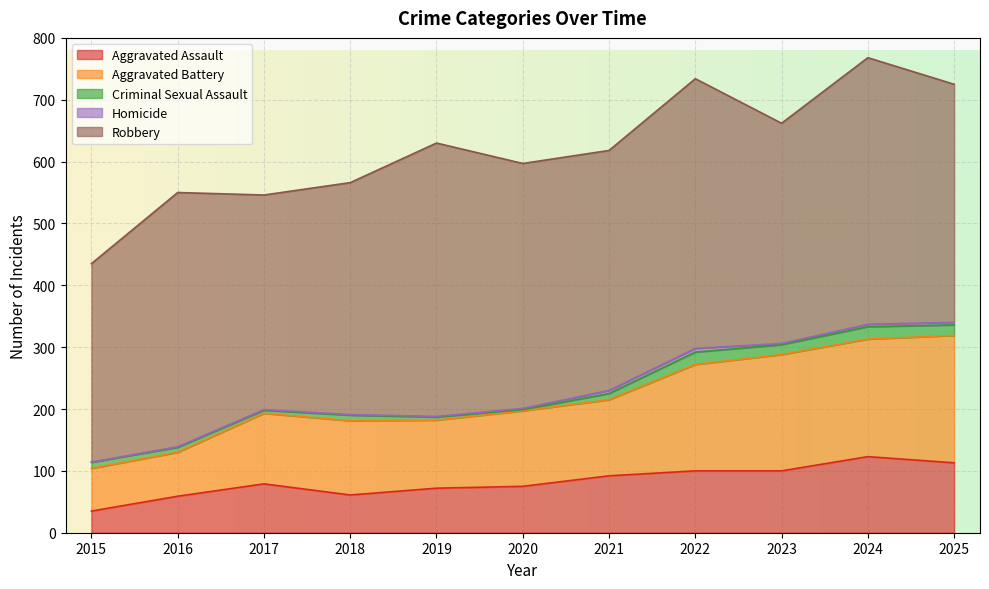

True or false: Robbery and Aggravated Battery intersect in this chart.

False